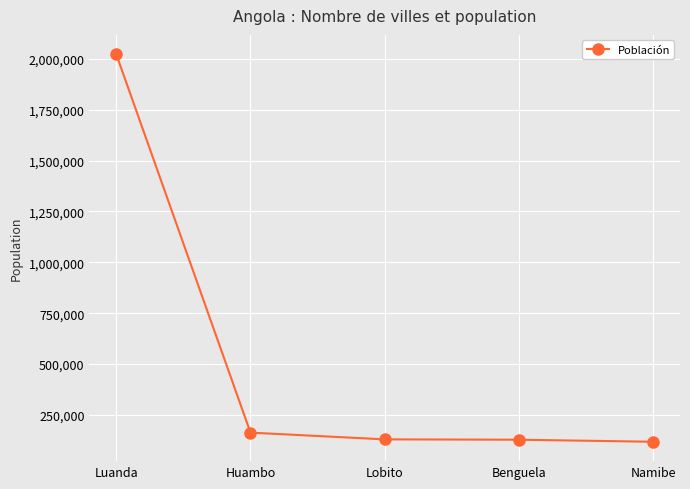

What is the difference between the values at Luanda and Benguela?

1893700